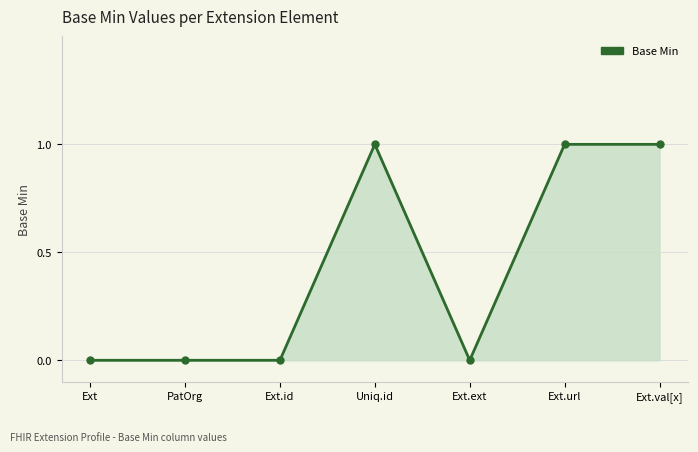

Reading right to left, list all the values displayed in this chart.

1	1	0	1	0	0	0